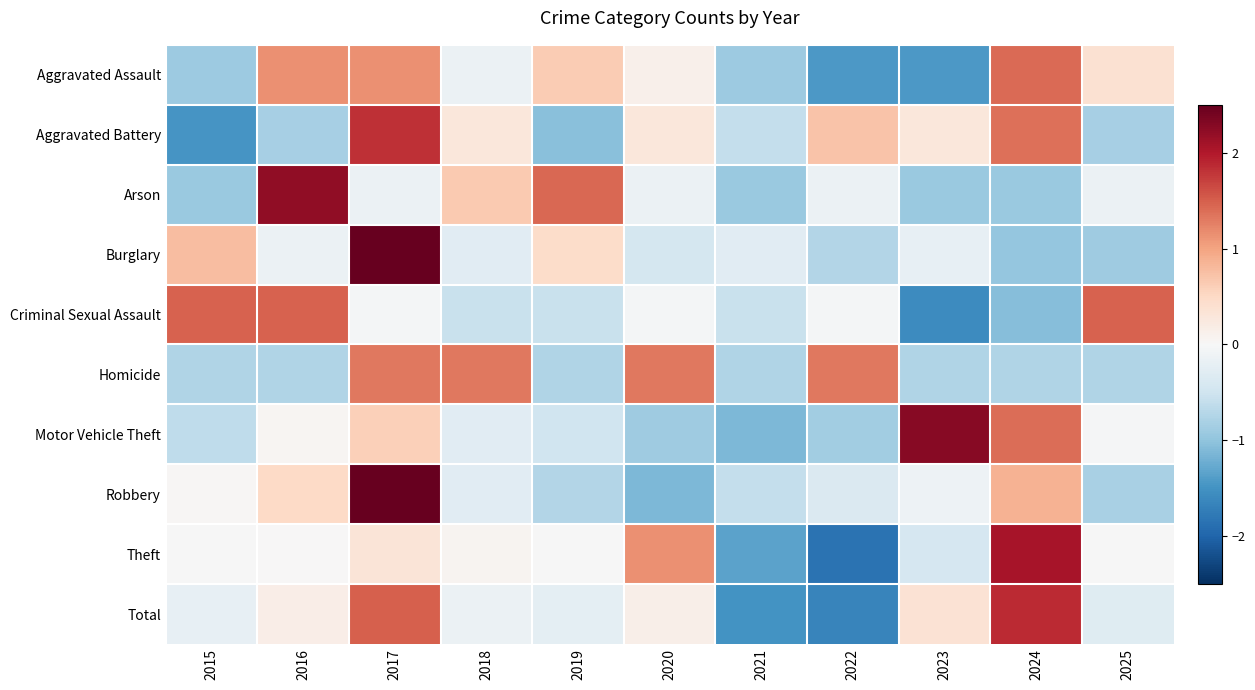

Between 2023 and 2016, which is larger?

2016